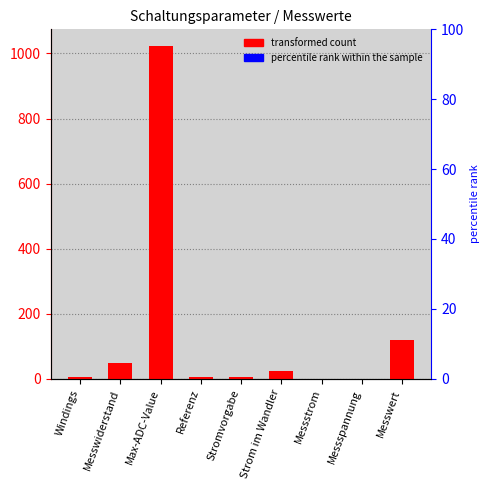

What is the label of the 9th bar from the left?

Messwert